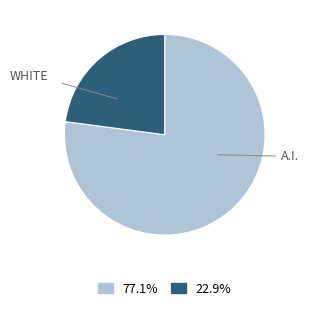

Does any single category account for the majority?

Yes